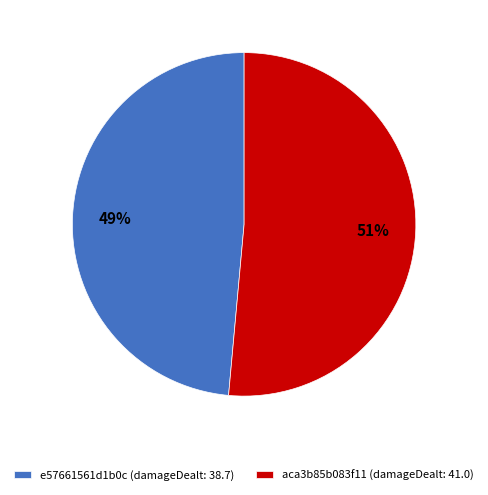

Which has a higher value, aca3b85b083f11 (damageDealt: 41.0) or e57661561d1b0c (damageDealt: 38.7)?

aca3b85b083f11 (damageDealt: 41.0)